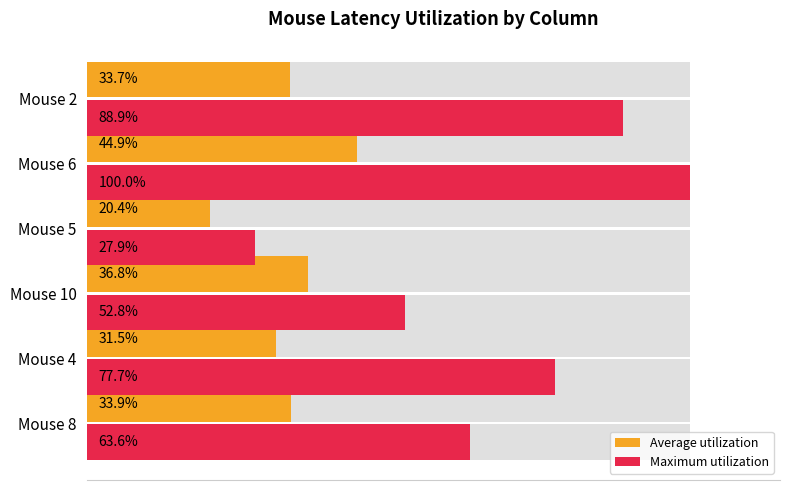

What are all the series names shown in the legend?

Average utilization, Maximum utilization